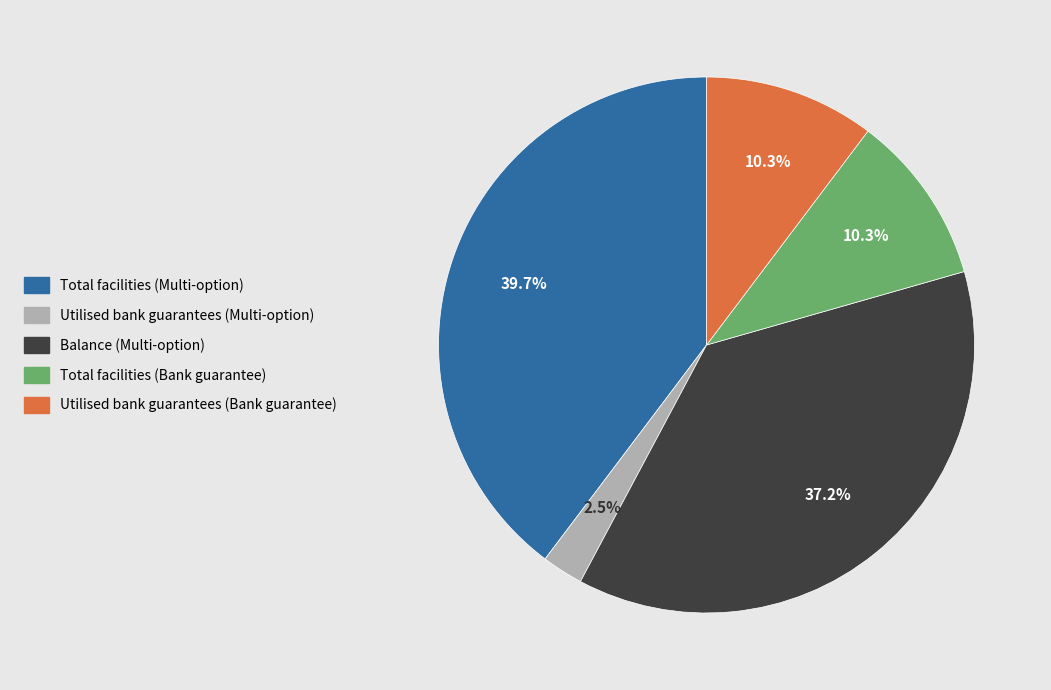

To the nearest percent, what percentage of the pie is Balance (Multi-option)?

37%